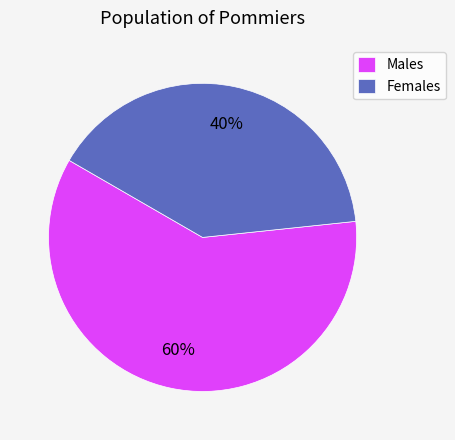

The Females slice represents 40% of the pie. True or false?

True